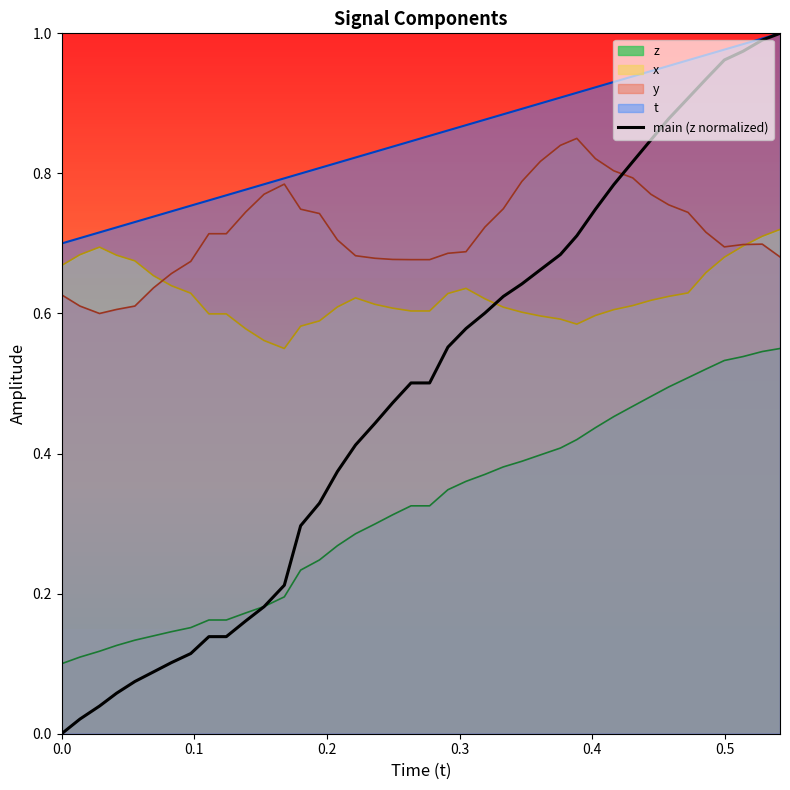

List the series in order of their overall mean, lowest first.

z, main (z normalized), x, y, t